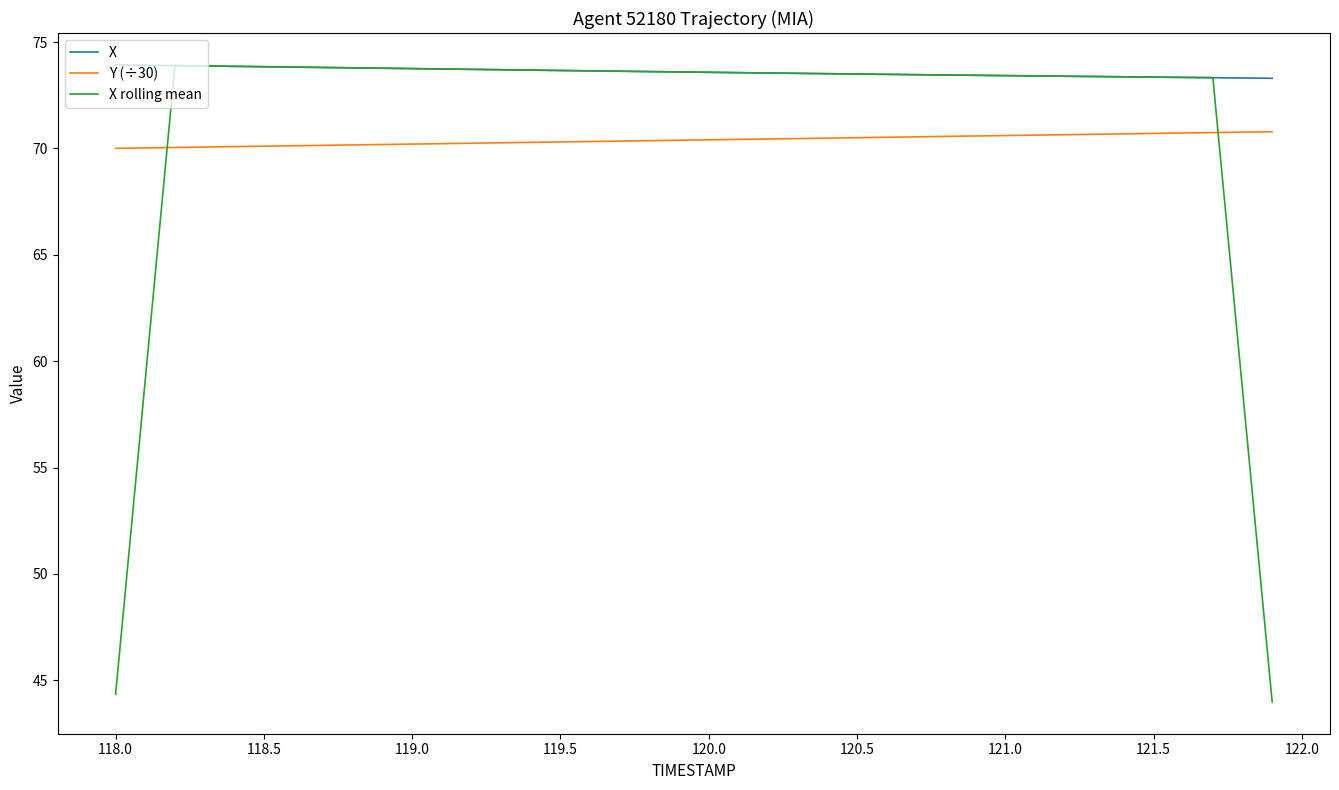

Rank the series by their average value, from highest to lowest.

X, X rolling mean, Y (÷30)